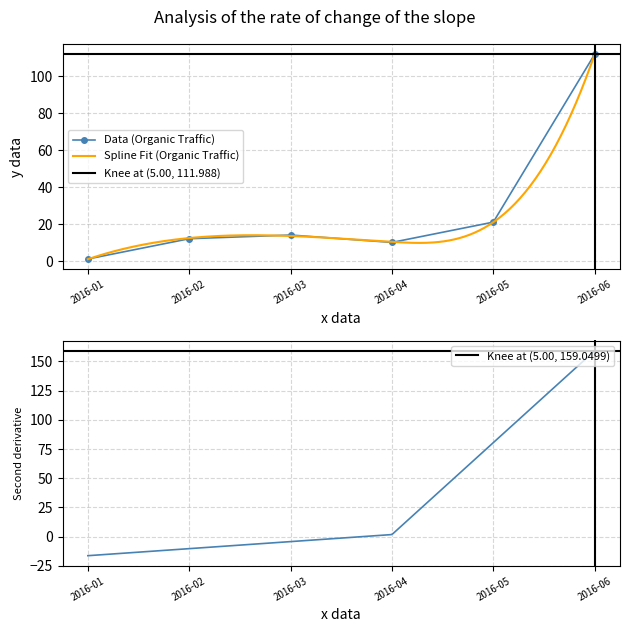

What is the value of the Data (Organic Traffic) point at the 5th from the left?

21